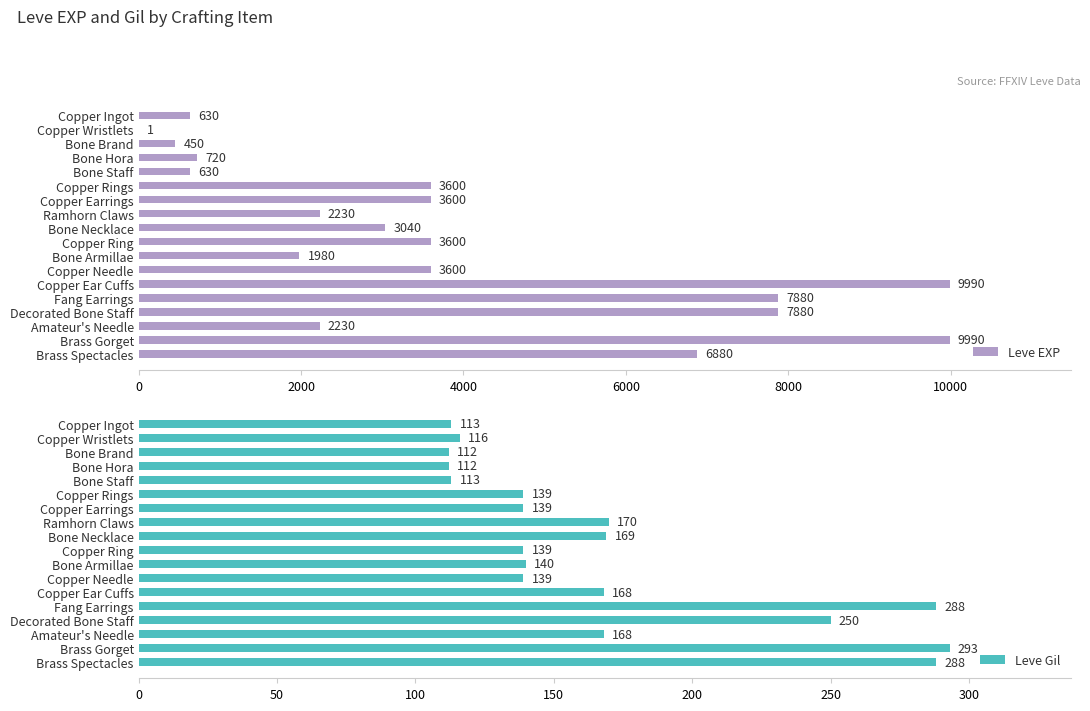

Which series has the largest range (max minus min)?

Leve EXP